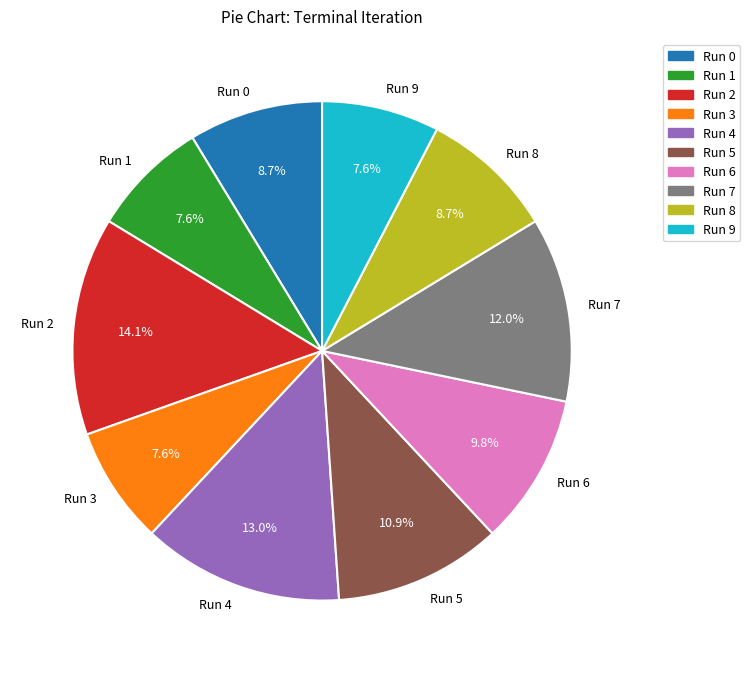

Does Run 3 account for over 50% of the chart?

No